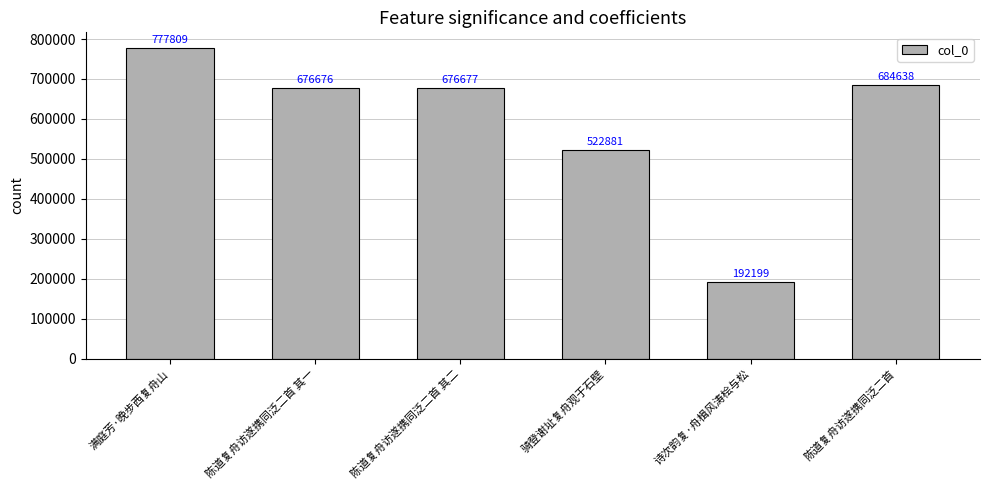

How many categories are shown in the chart?

6